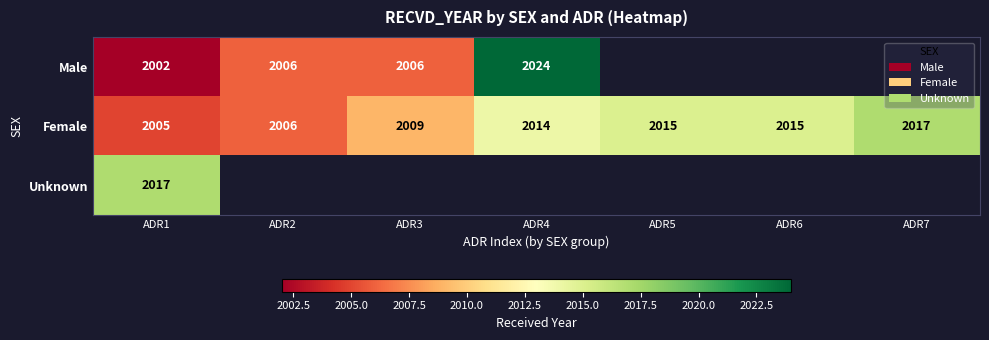

What value does the Female series have at ADR4, to the nearest 5?

2015